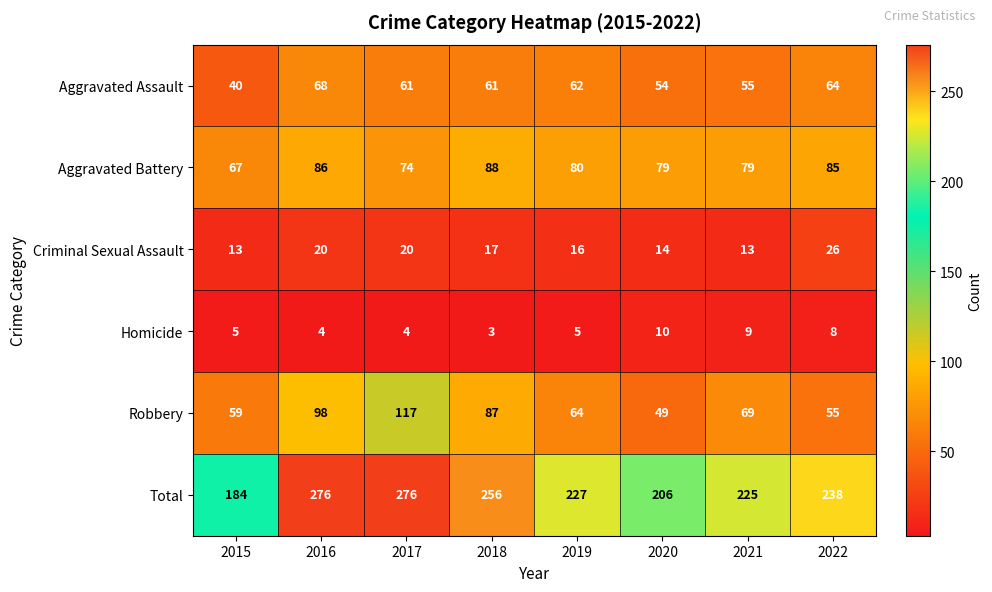

What is the difference between the maximum and minimum values in the Total series?

92